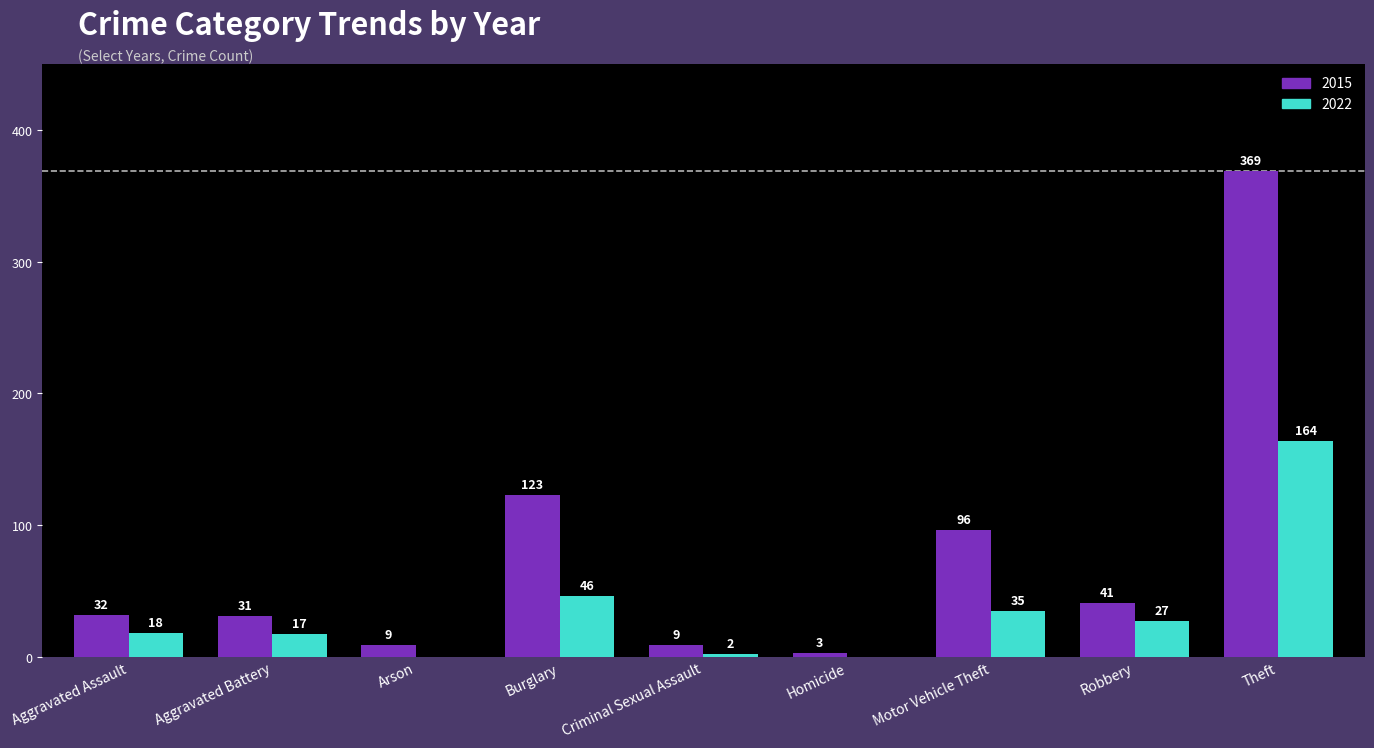

Which series has the largest range (max minus min)?

2015